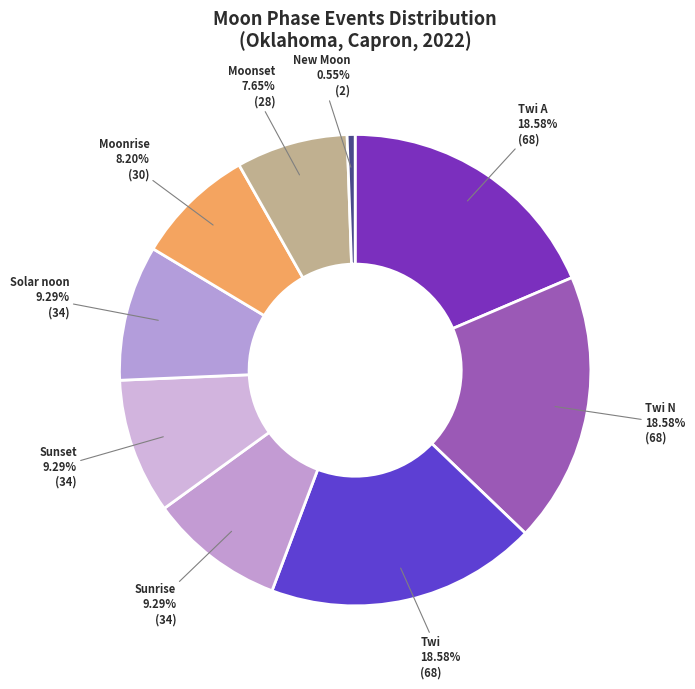

What is the smallest slice in the pie chart?

New Moon